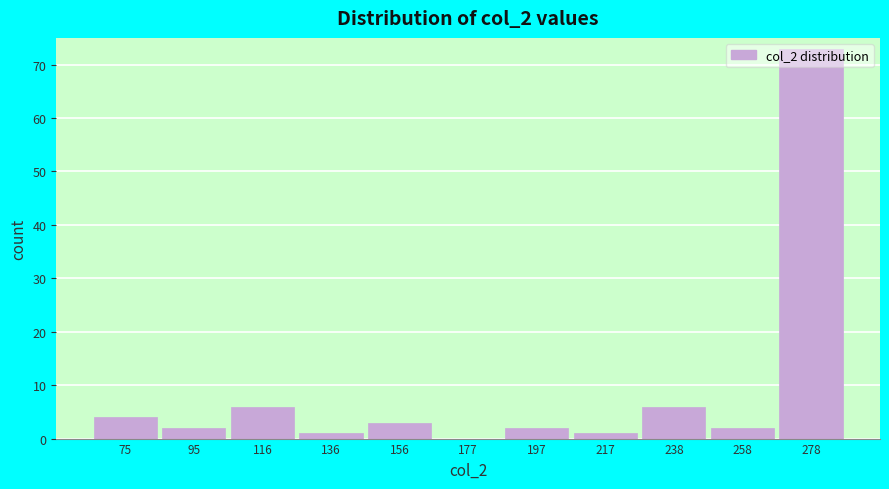

Reading left to right, transcribe this chart: for each bar, give the range it covers on the x-axis and its height. Neither the bar edges nor the heights are printed on the chart, so give them approximately, as read against the axes.

65 to 85: 4
85 to 105: 2
105 to 125: 6
125 to 145: 1
145 to 165: 3
165 to 185: 0
185 to 205: 2
205 to 225: 1
225 to 250: 6
250 to 270: 2
270 to 290: 73